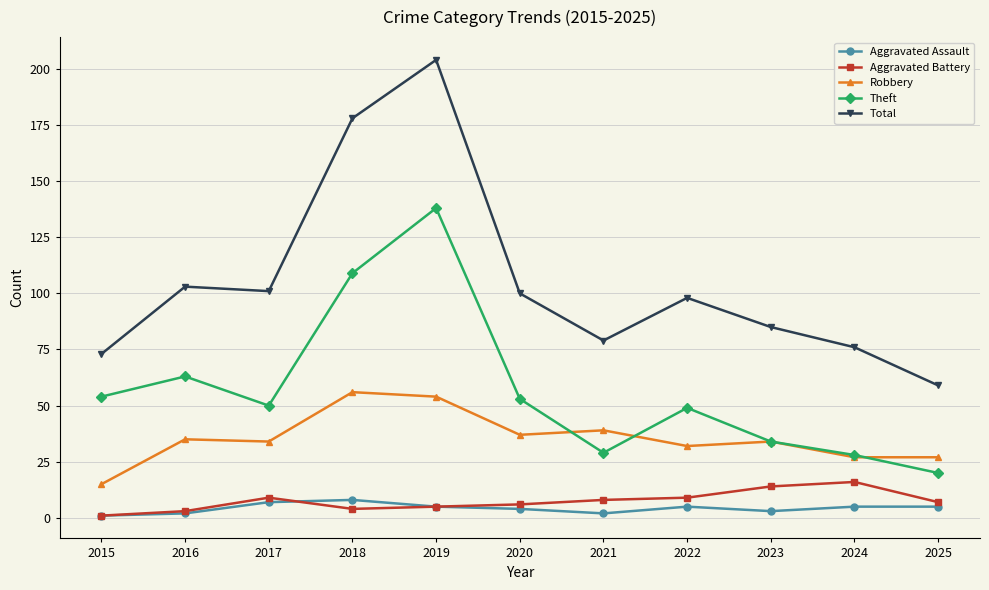

What is the spread (max minus min) of values at 2017?

94